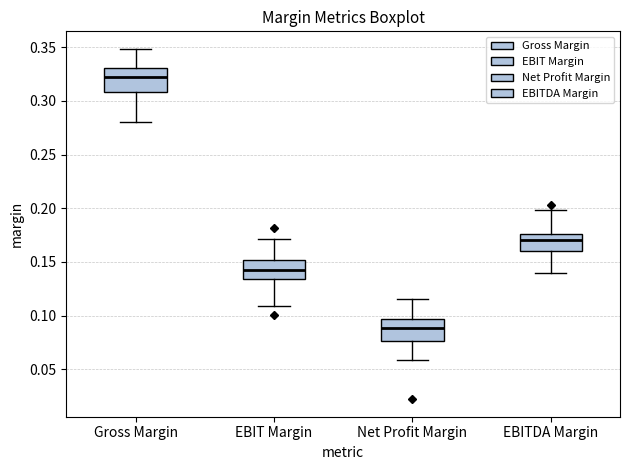

Where is the lower edge of the box for EBIT Margin on the y-axis? The values are not printed on the chart, so give them approximately, as read against the axis.

0.135